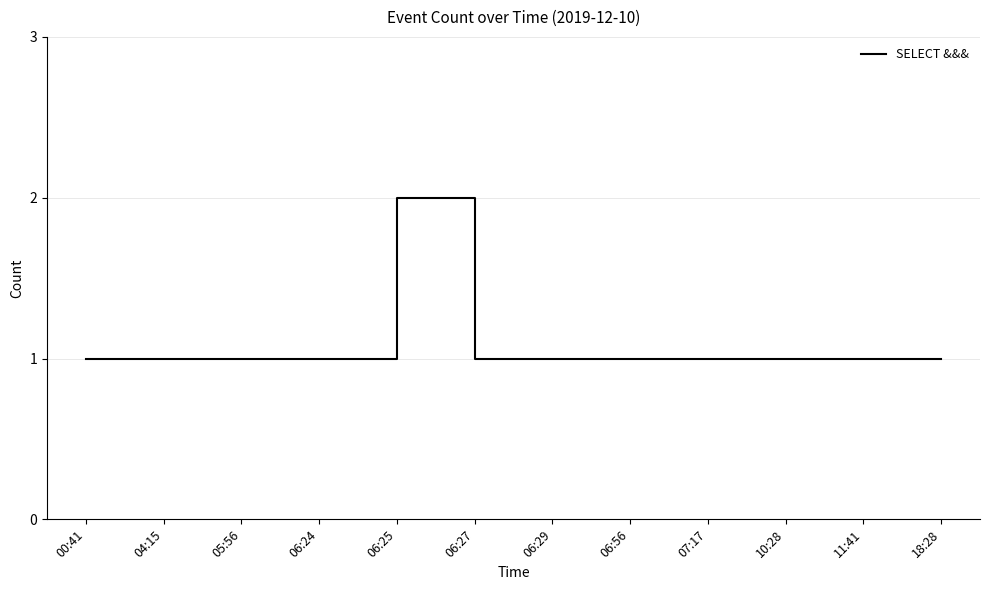

Which category has the highest value across all series?

06:25